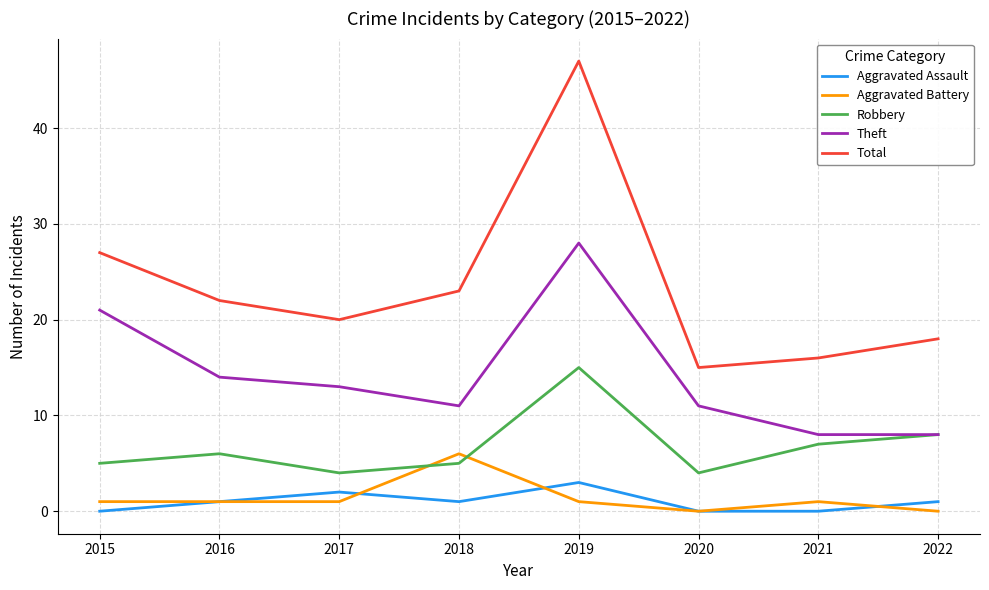

At which label is Total closest to 31?

2015